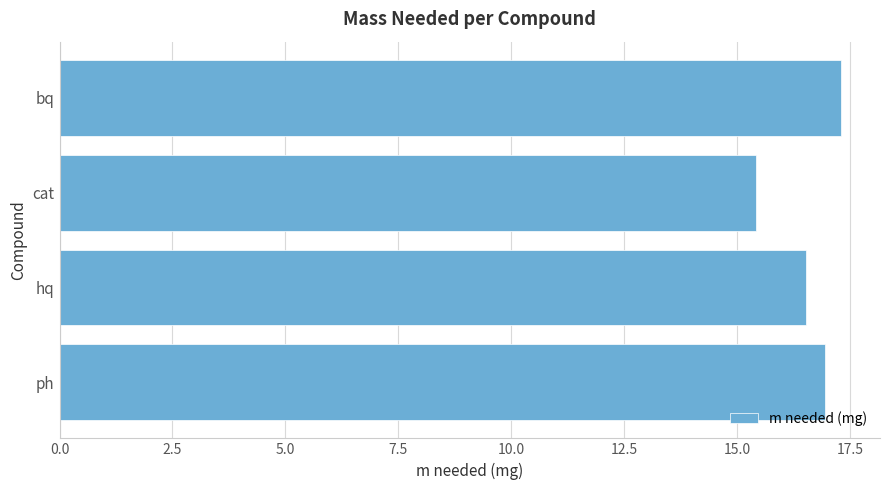

Between hq and bq, which is larger?

bq